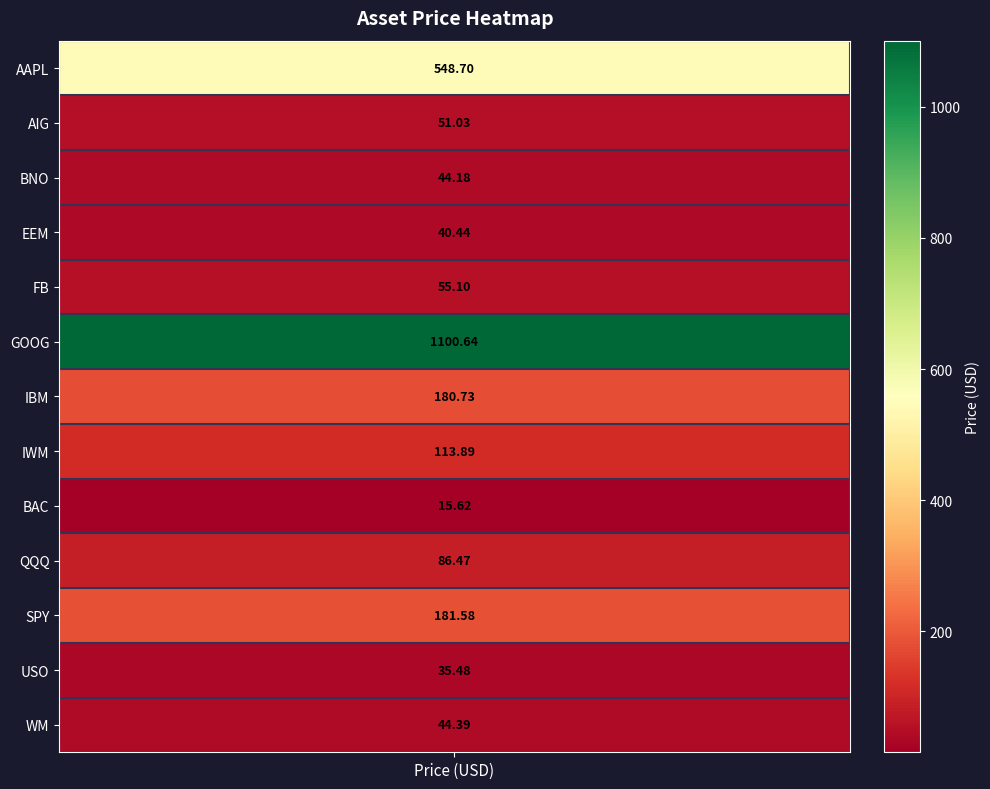

Rank the categories by value from highest to lowest.

GOOG, AAPL, SPY, IBM, IWM, QQQ, FB, AIG, WM, BNO, EEM, USO, BAC